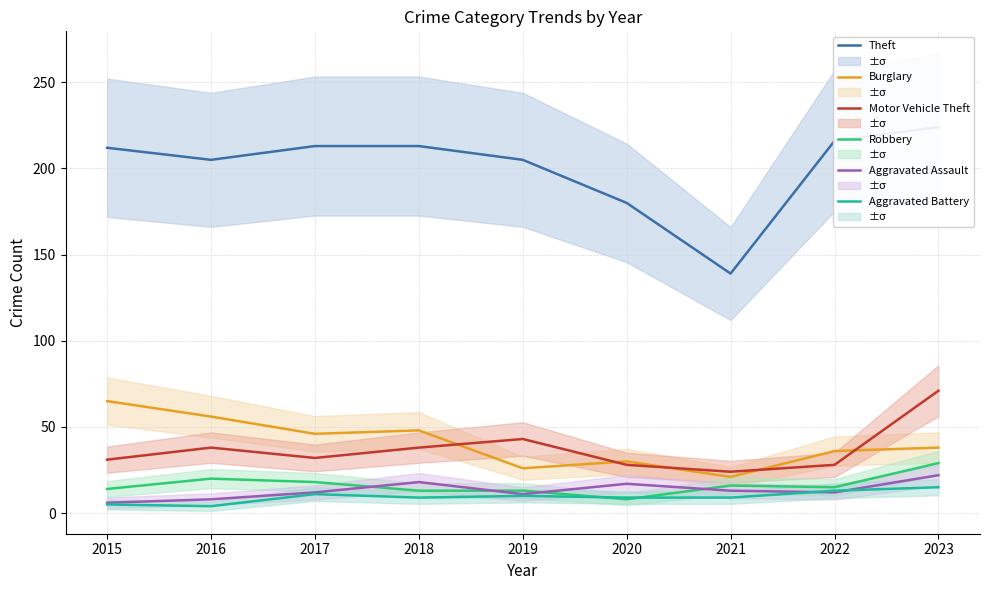

In Motor Vehicle Theft, how many points are lower than both neighbors (excluding endpoints)?

2